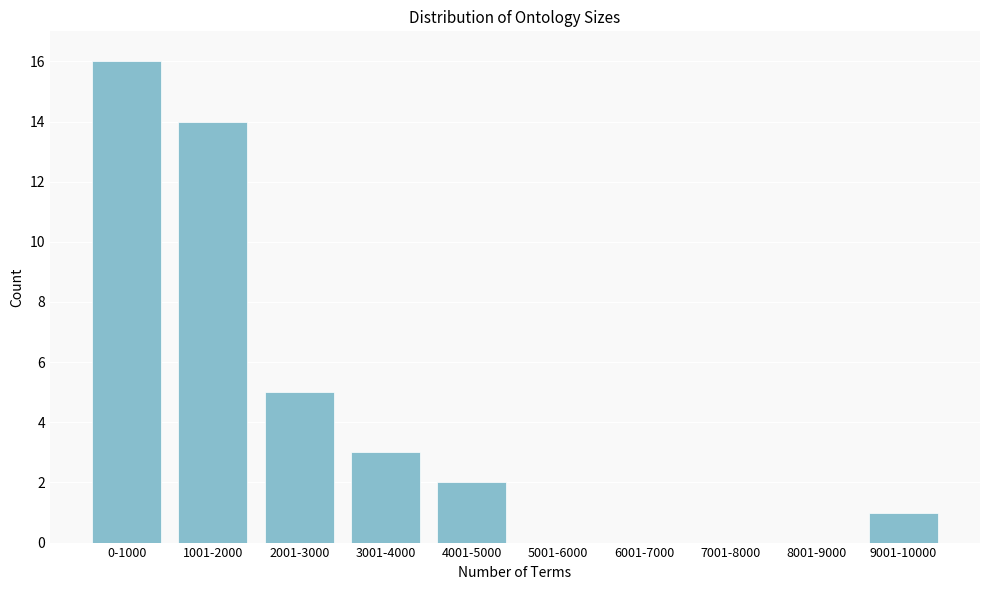

Reading left to right, list all the values displayed in this chart.

0-1000=16	1001-2000=14	2001-3000=5	3001-4000=3	4001-5000=2	5001-6000=0	6001-7000=0	7001-8000=0	8001-9000=0	9001-10000=1